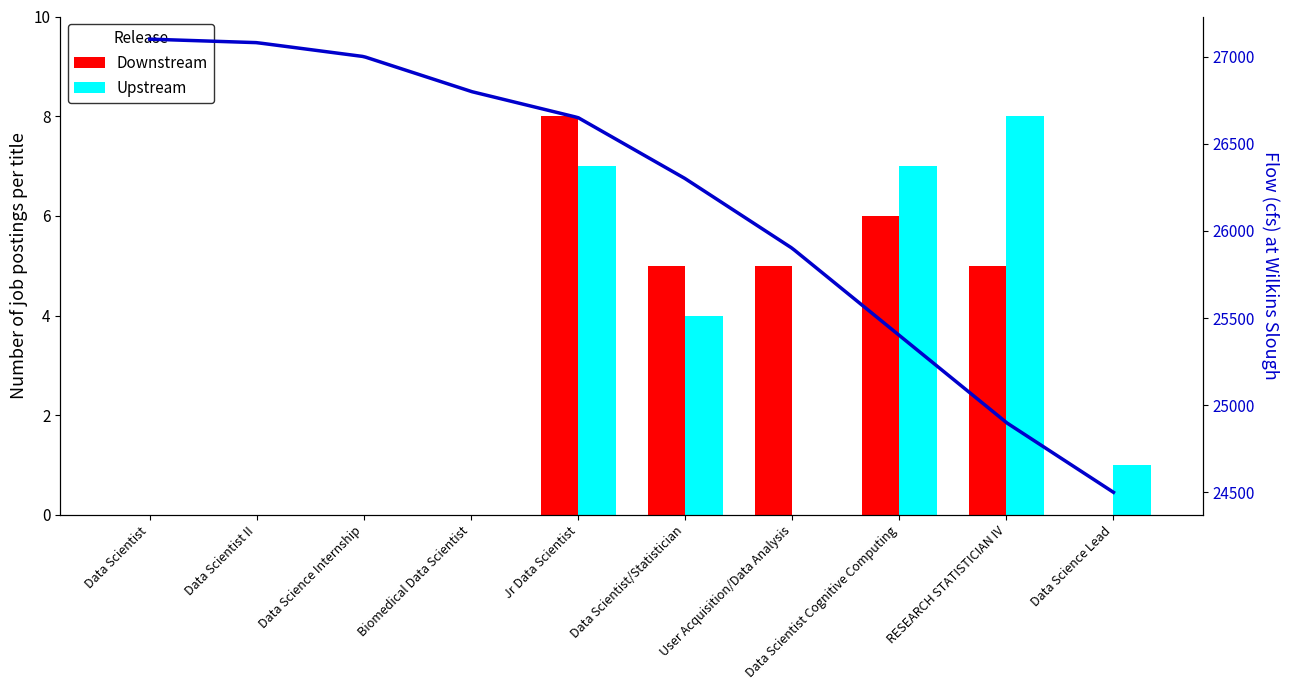

Reading left to right, list all the values displayed in this chart.

Downstream: Data Scientist=0	Data Scientist II=0	Data Science Internship=0	Biomedical Data Scientist=0	Jr Data Scientist=8	Data Scientist/Statistician=5	User Acquisition/Data Analysis=5	Data Scientist Cognitive Computing=6	RESEARCH STATISTICIAN IV=5	Data Science Lead=0
Upstream: Data Scientist=0	Data Scientist II=0	Data Science Internship=0	Biomedical Data Scientist=0	Jr Data Scientist=7	Data Scientist/Statistician=4	User Acquisition/Data Analysis=0	Data Scientist Cognitive Computing=7	RESEARCH STATISTICIAN IV=8	Data Science Lead=1